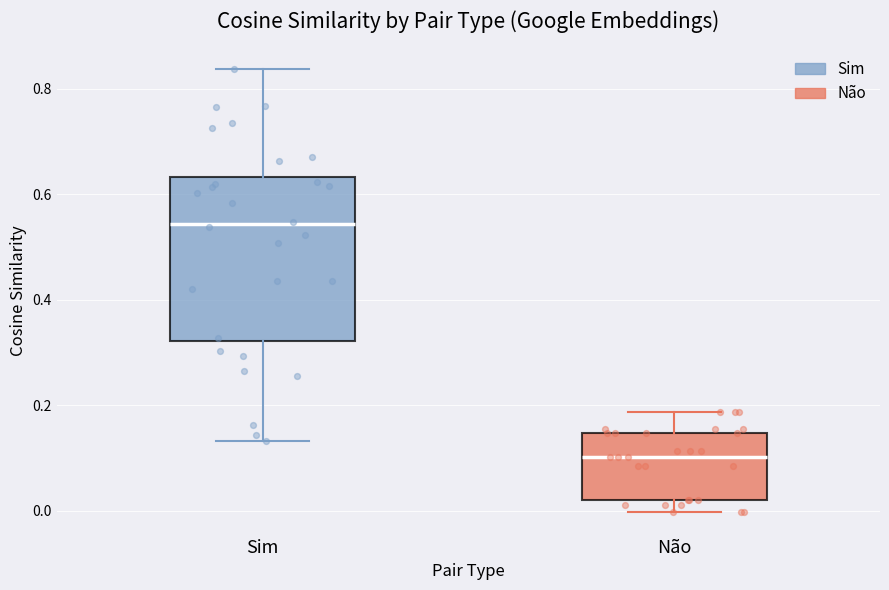

Which box has the lowest median line?

Não